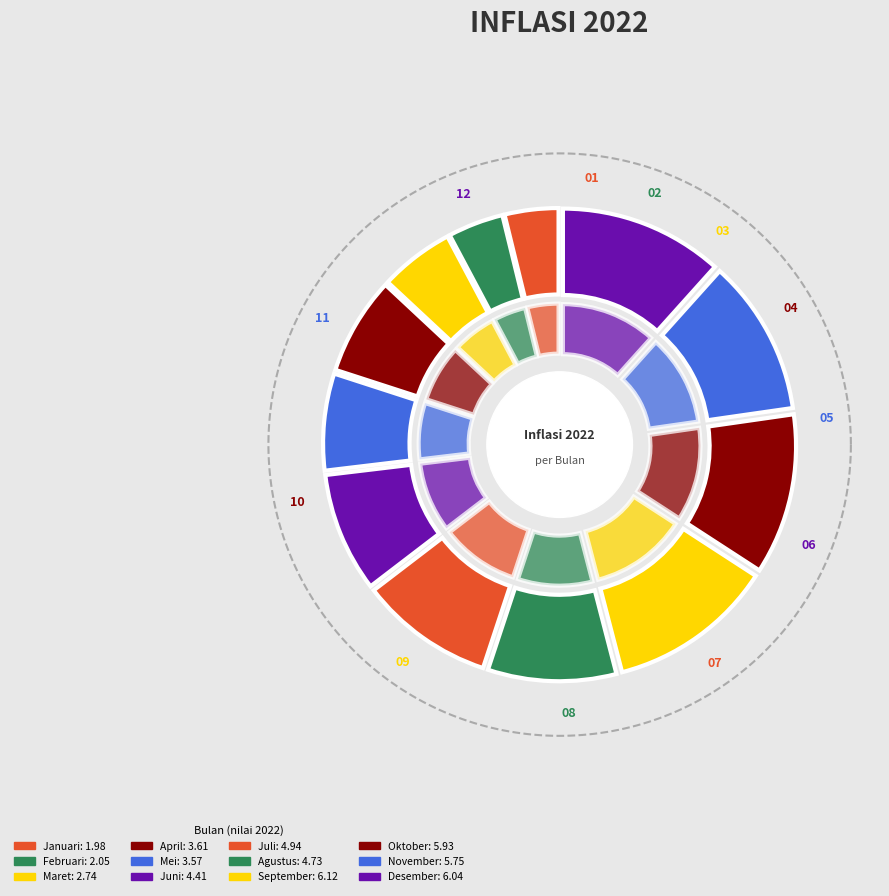

Is there a majority slice in this chart?

No